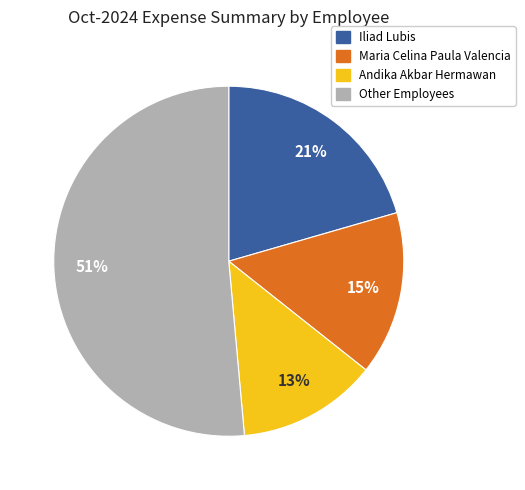

Is there a majority slice in this chart?

Yes